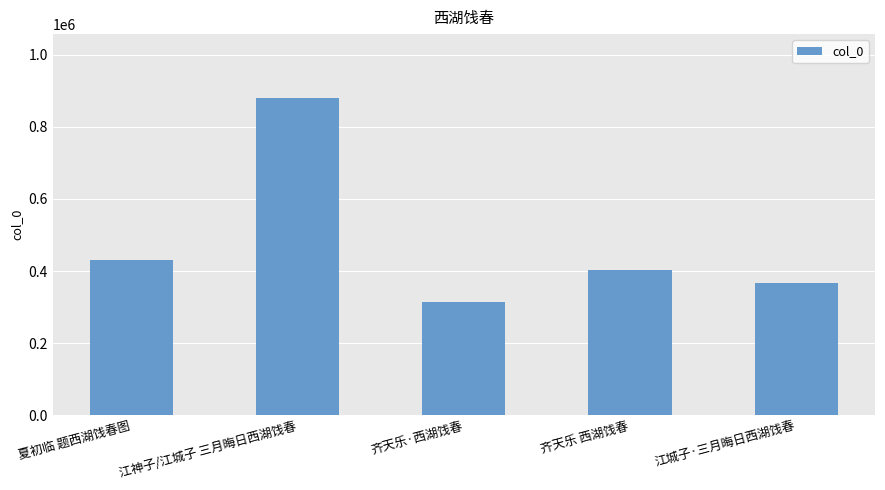

List the labels in order of value, smallest first.

齐天乐·西湖饯春, 江城子·三月晦日西湖饯春, 齐天乐 西湖饯春, 夏初临 题西湖饯春图, 江神子/江城子 三月晦日西湖饯春